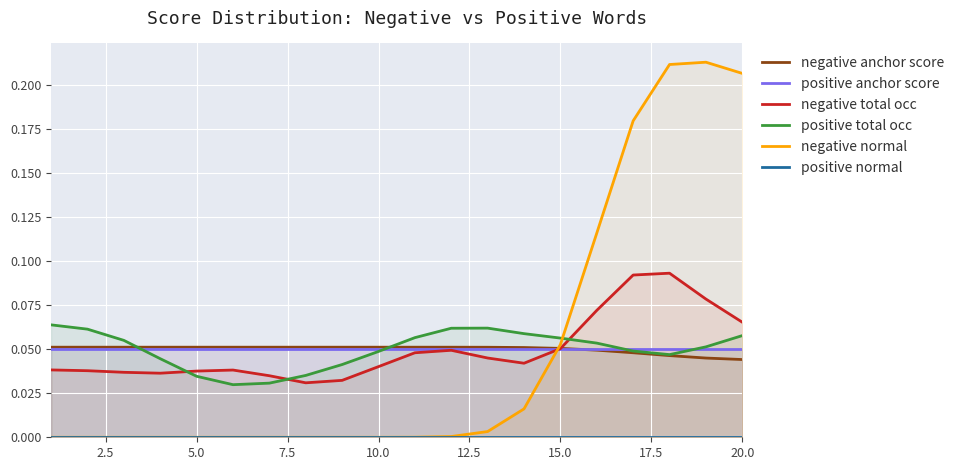

True or false: positive anchor score and positive normal cross at least once.

False